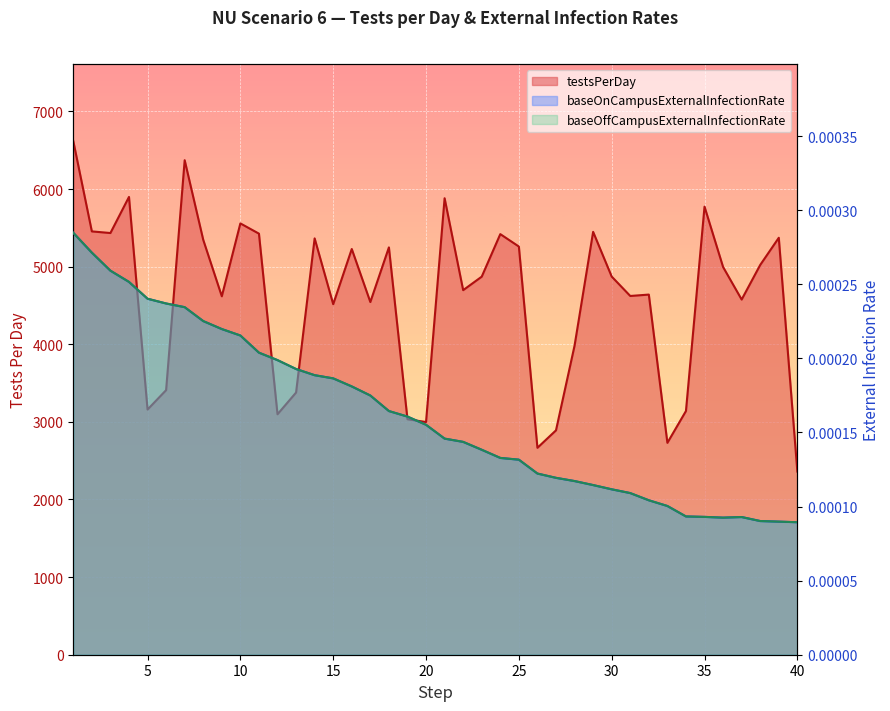

Is the value of baseOffCampusExternalInfectionRate at 26 greater than the value of baseOnCampusExternalInfectionRate at 1?

No